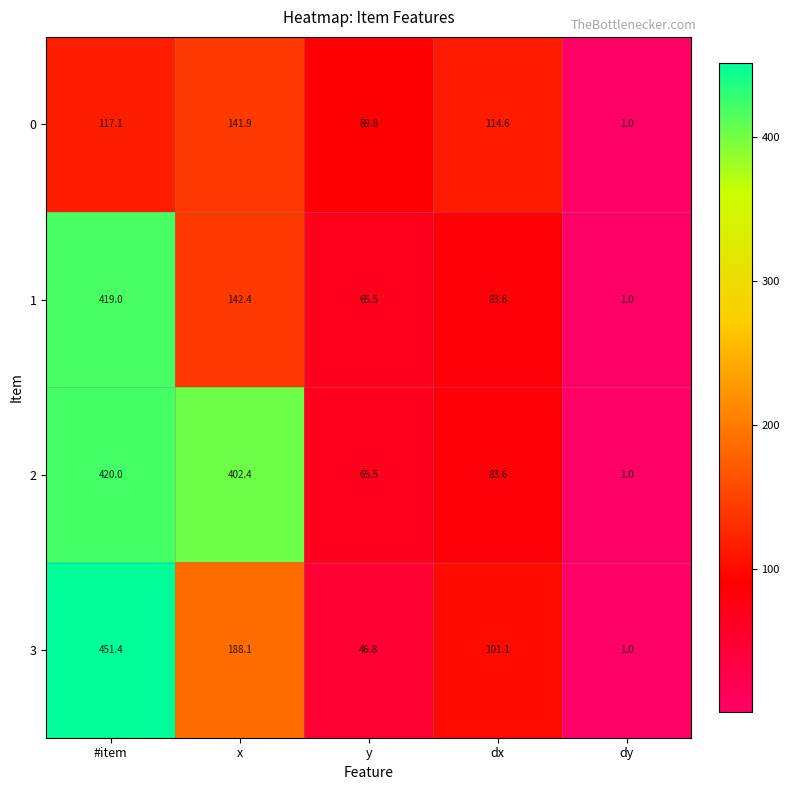

Is it true that 3 equals 451.4 at #item?

True